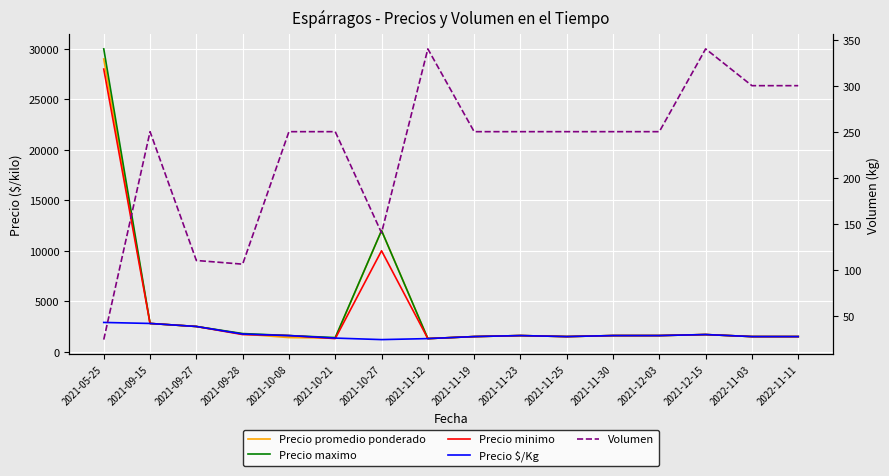

After their last crossing, which series has the higher values: Precio minimo or Precio $/Kg?

Precio minimo